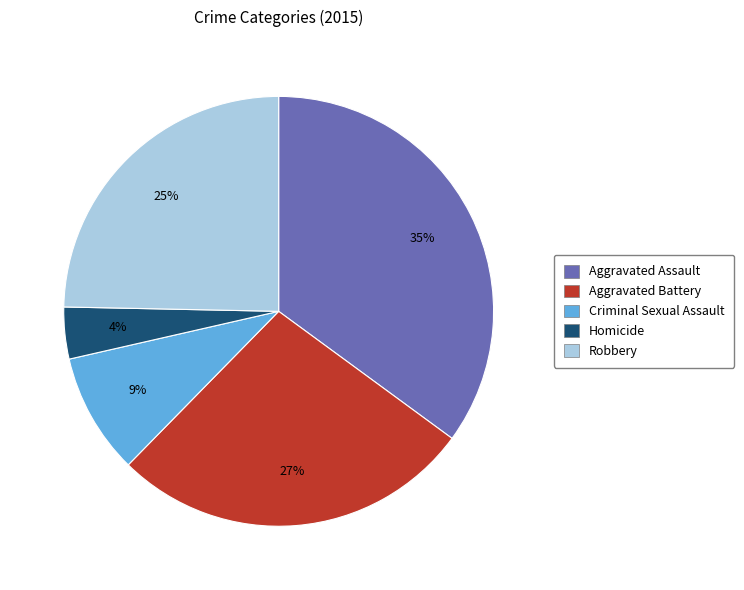

What percentage is the Aggravated Battery slice, to the nearest percent?

27%